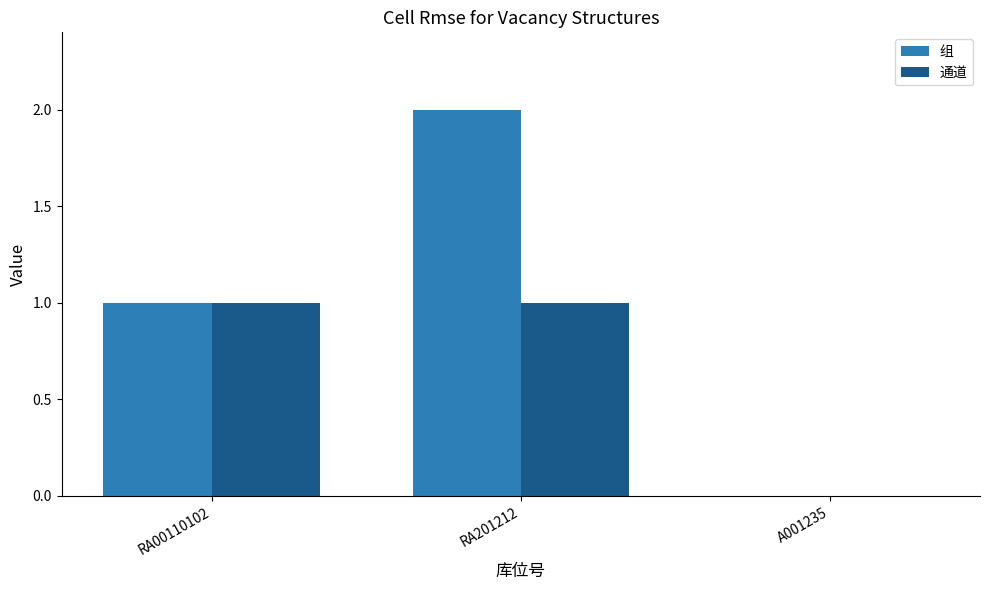

True or false: 组 has a value of 1 at RA00110102.

True